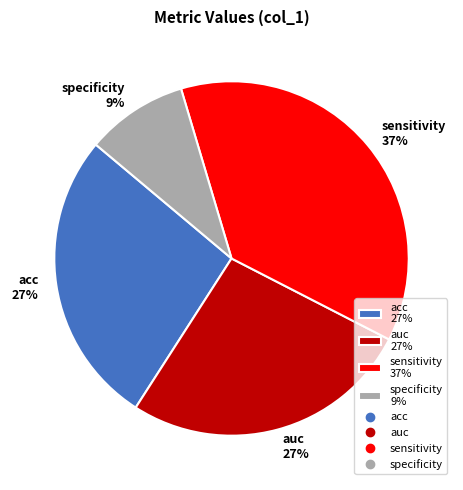

What is the smallest slice in the pie chart?

specificity